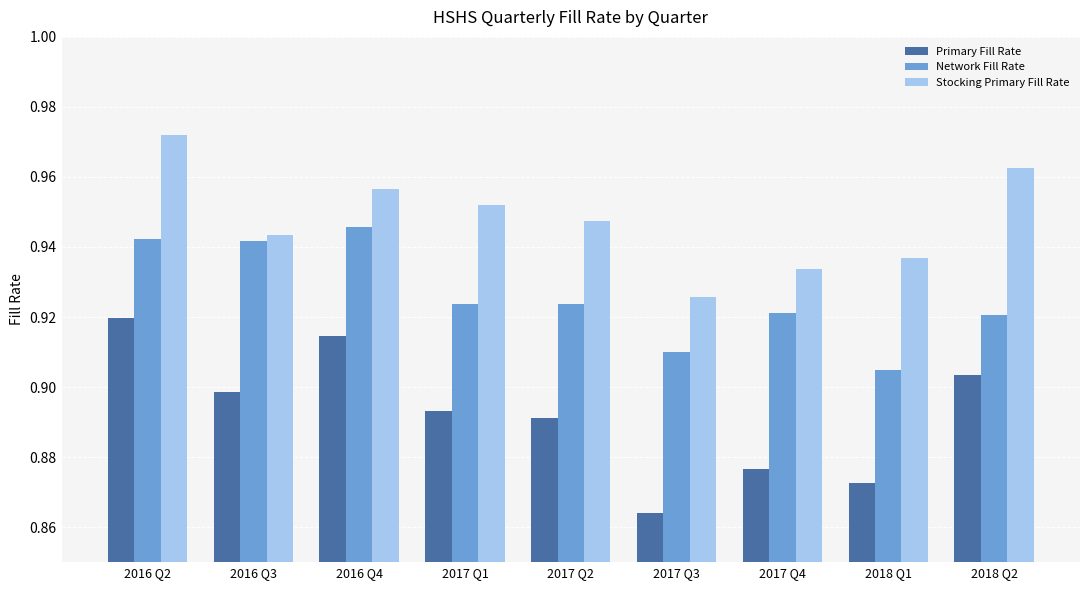

Is it true that Stocking Primary Fill Rate equals 0.5 at 2017 Q3?

False